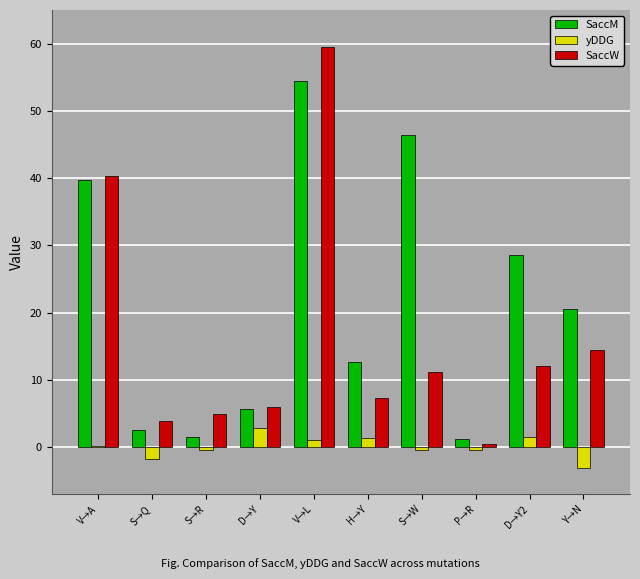

What is the total value across all series at Y→N?

31.8